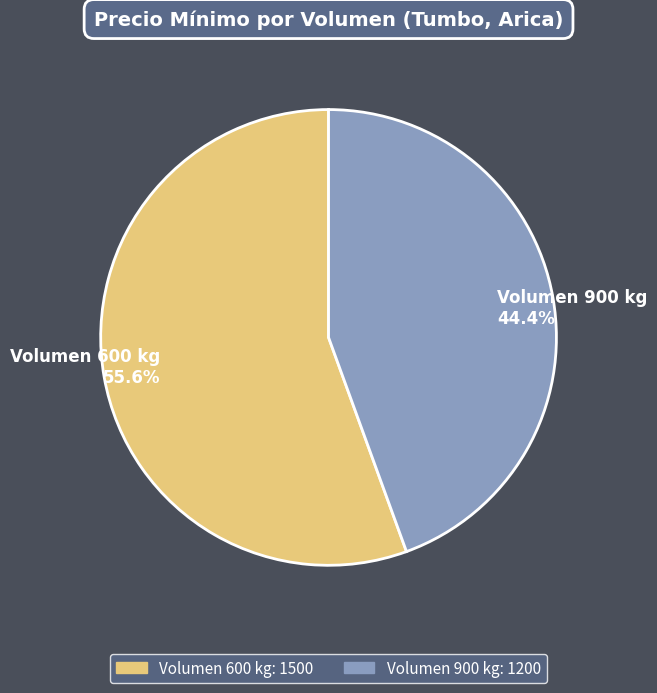

Between Volumen 600 kg and Volumen 900 kg, which is larger?

Volumen 600 kg